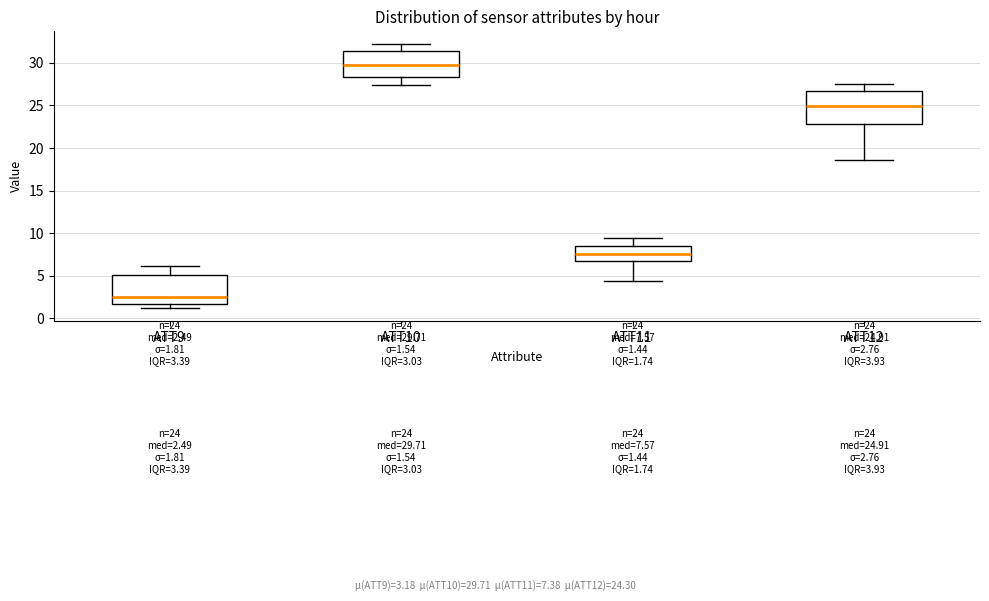

Which box's median line is the lowest?

ATT9